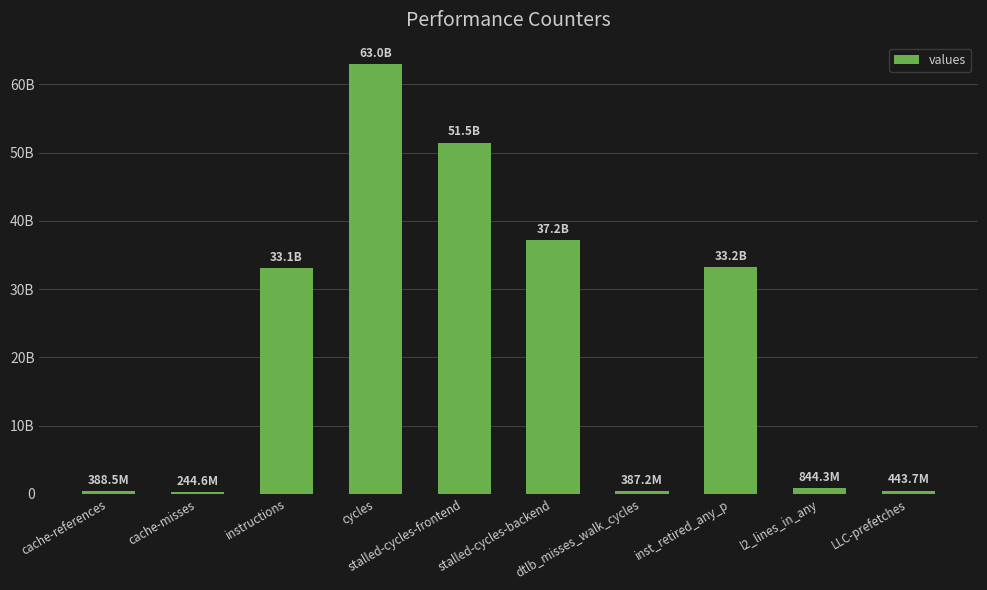

Which has a higher value, stalled-cycles-backend or cycles?

cycles